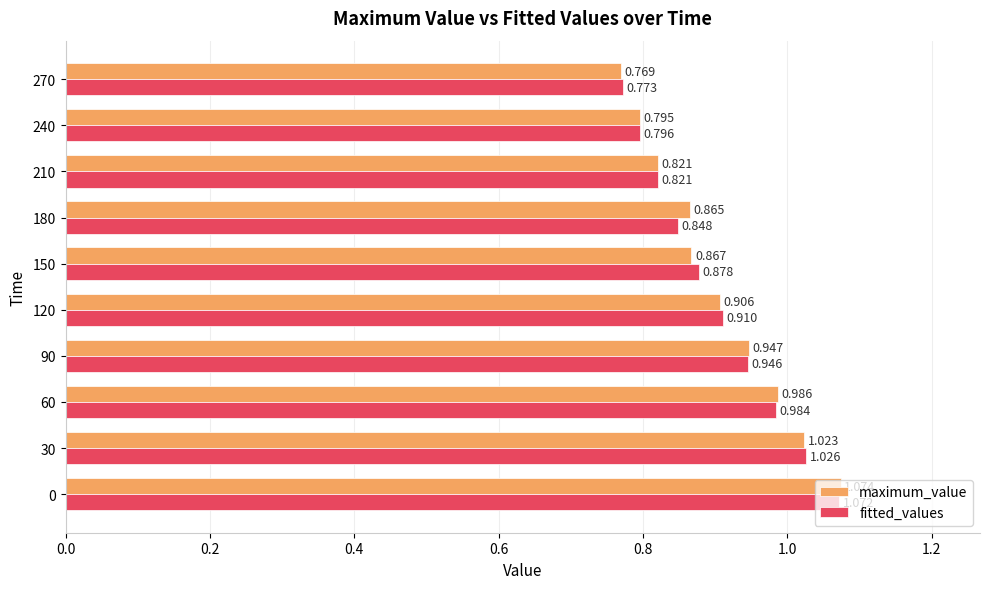

What are all the series names shown in the legend?

maximum_value, fitted_values